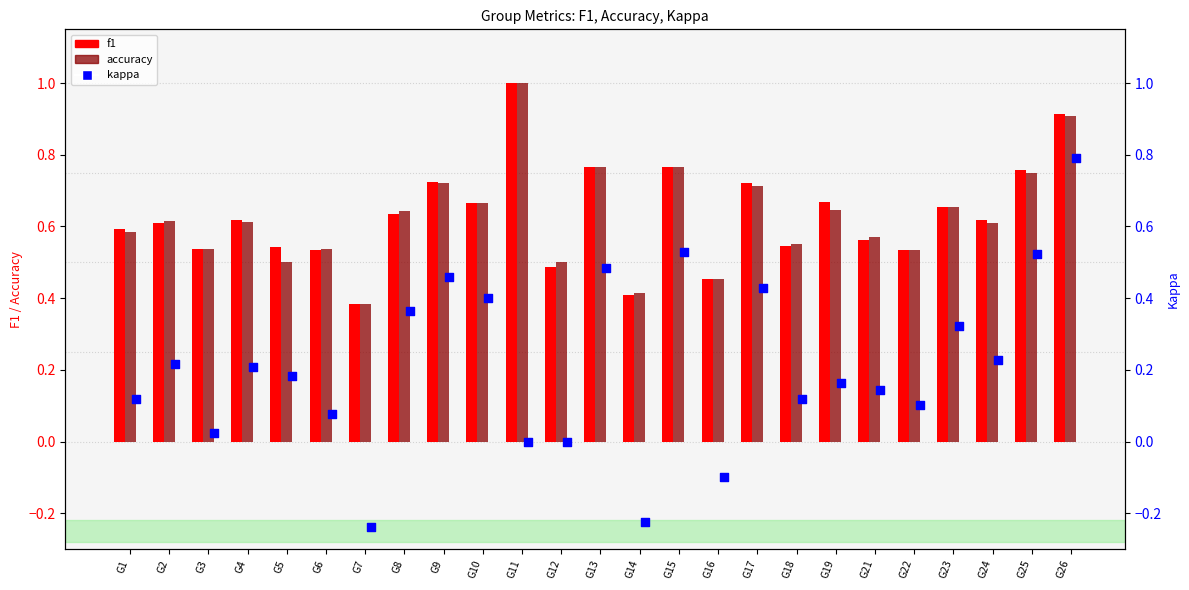

Which series contains the highest Y value?

f1